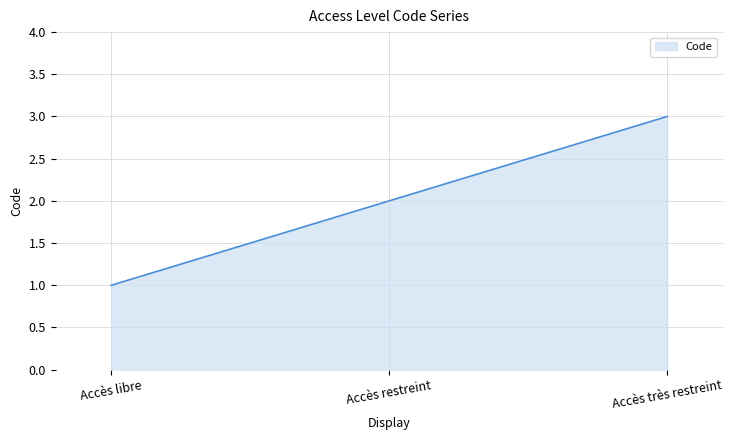

Reading left to right, what are all the values shown in this chart?

1	2	3